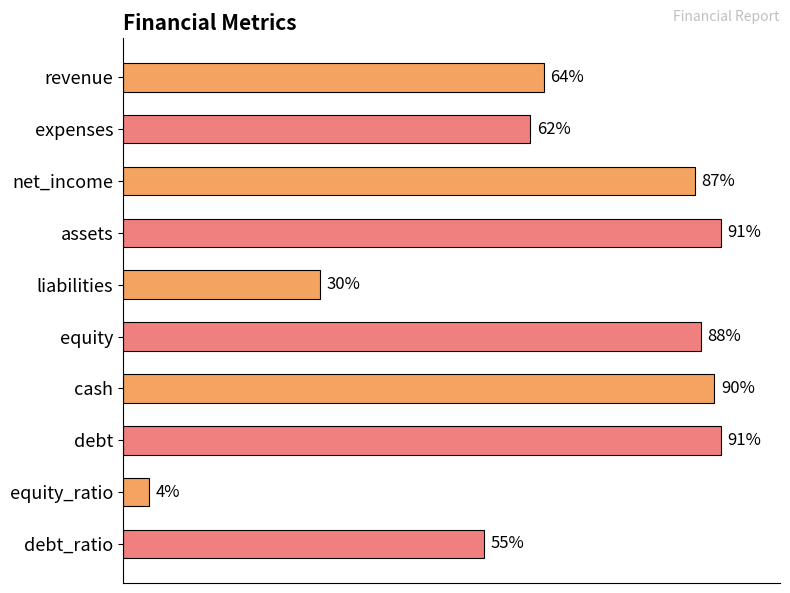

At which category does the chart reach its minimum across all series?

equity_ratio